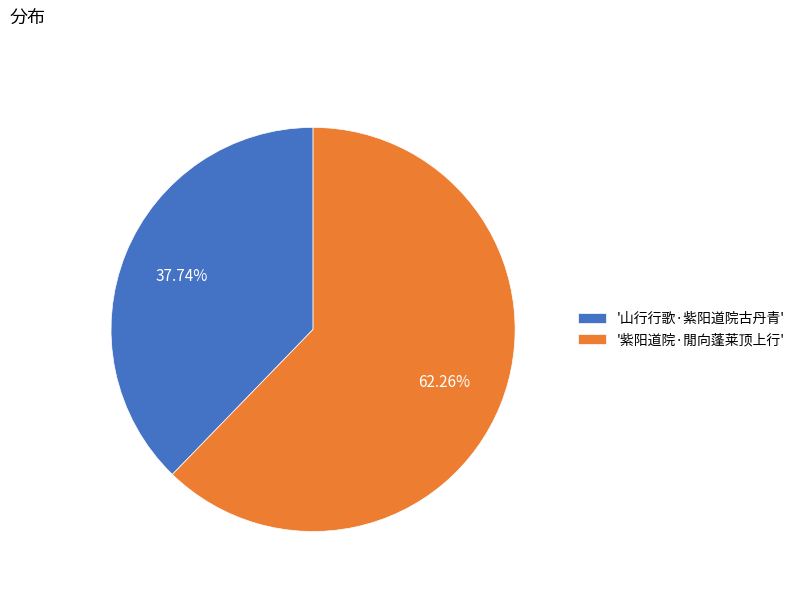

Is the sum of '紫阳道院·閒向蓬莱顶上行' and '山行行歌·紫阳道院古丹青' greater than half?

Yes